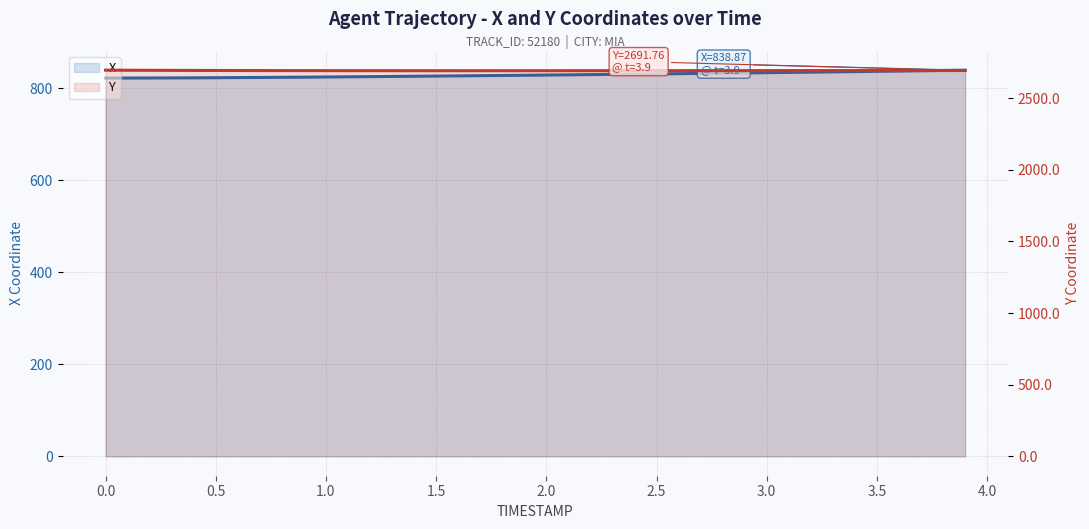

What is the value of the X point at the 31st from the left?

833.4